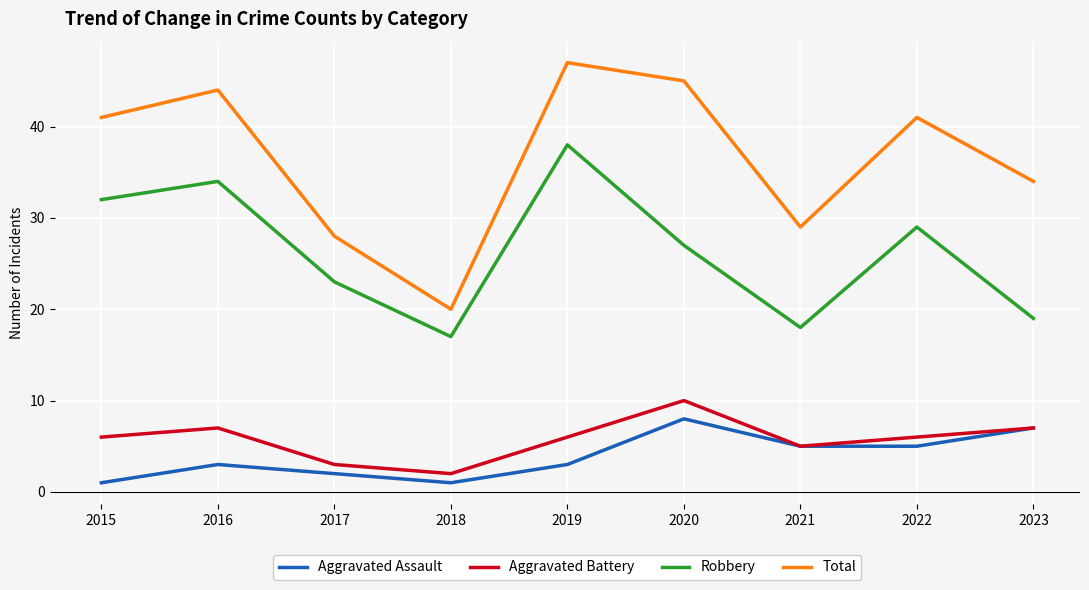

What is the difference between the maximum and minimum values in the Total series?

27